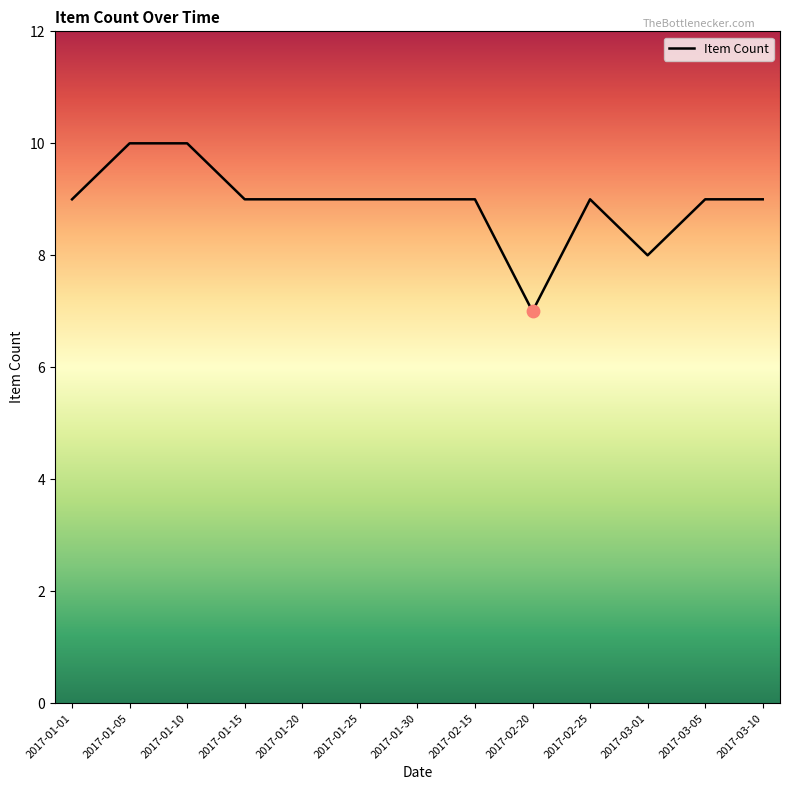

What is the ratio of the value at 2017-01-05 to the value at 2017-02-25?

1.1